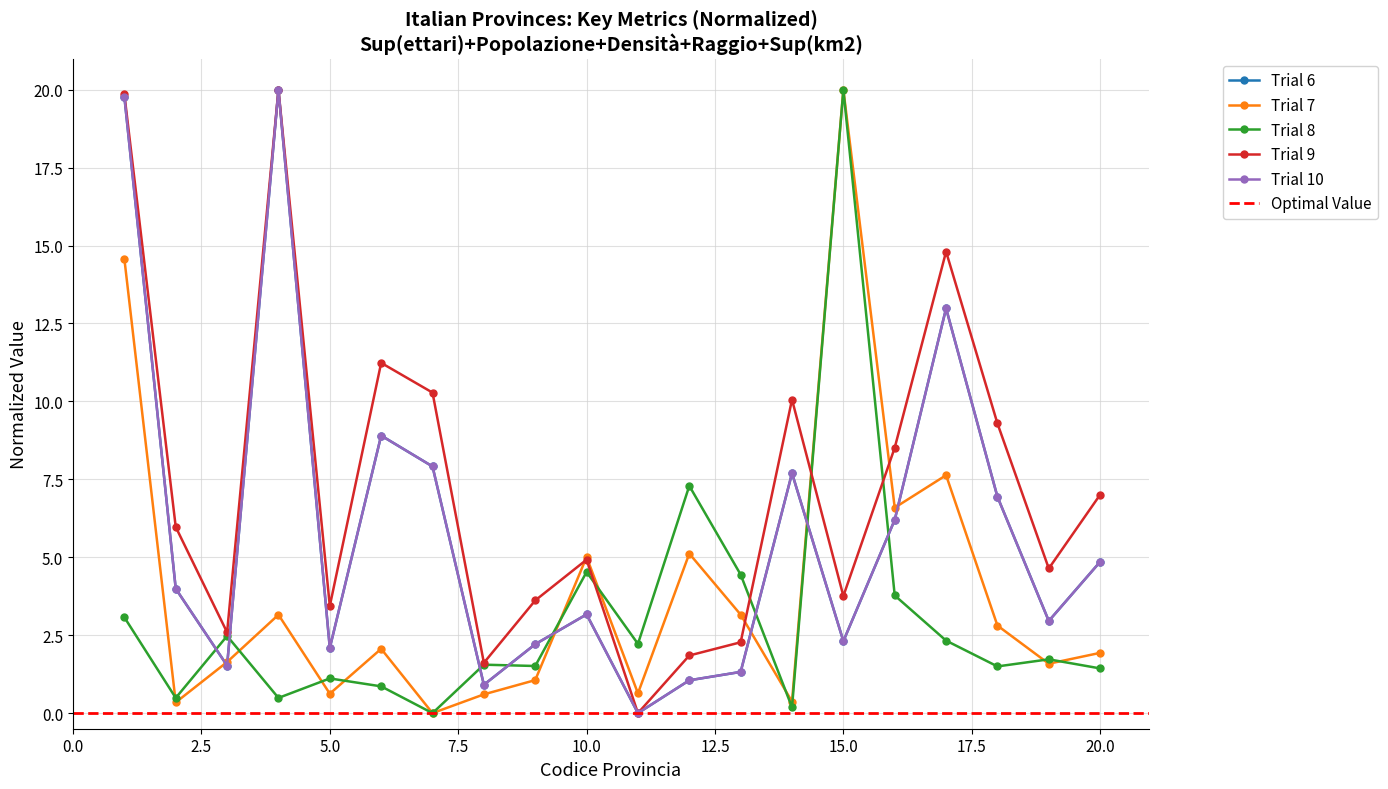

Count the number of categories in the chart.

20